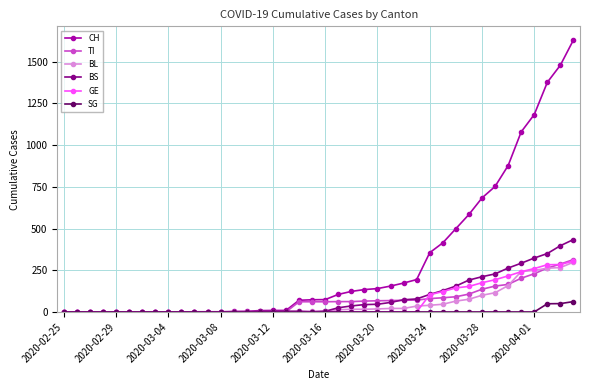

Which series has the largest total across all categories?

CH